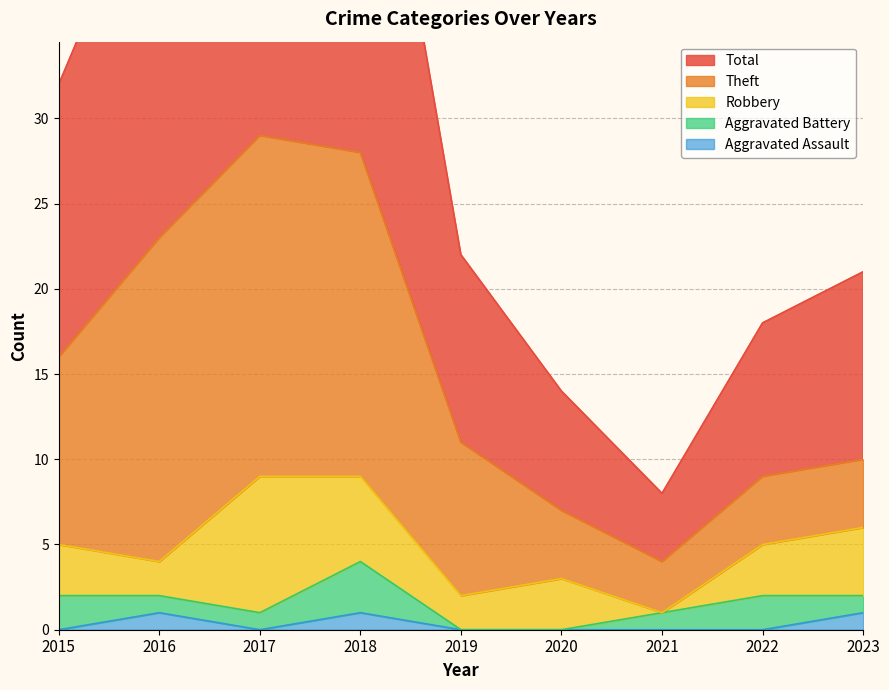

Between 2017 and 2021, which is larger?

2017